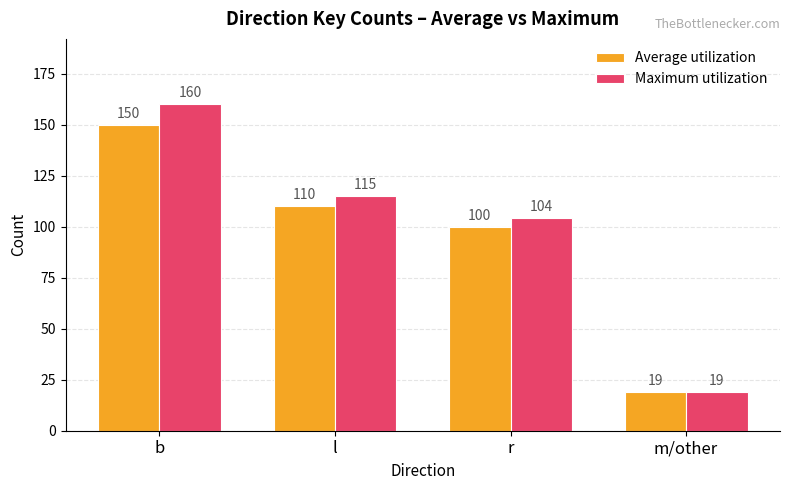

Rank the categories by Average utilization value from lowest to highest.

m/other, r, l, b